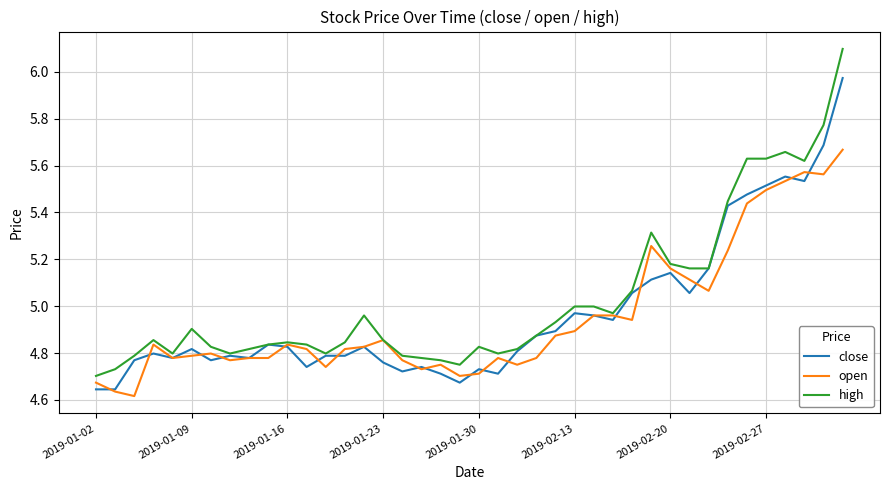

What is the greatest value displayed?

6.1